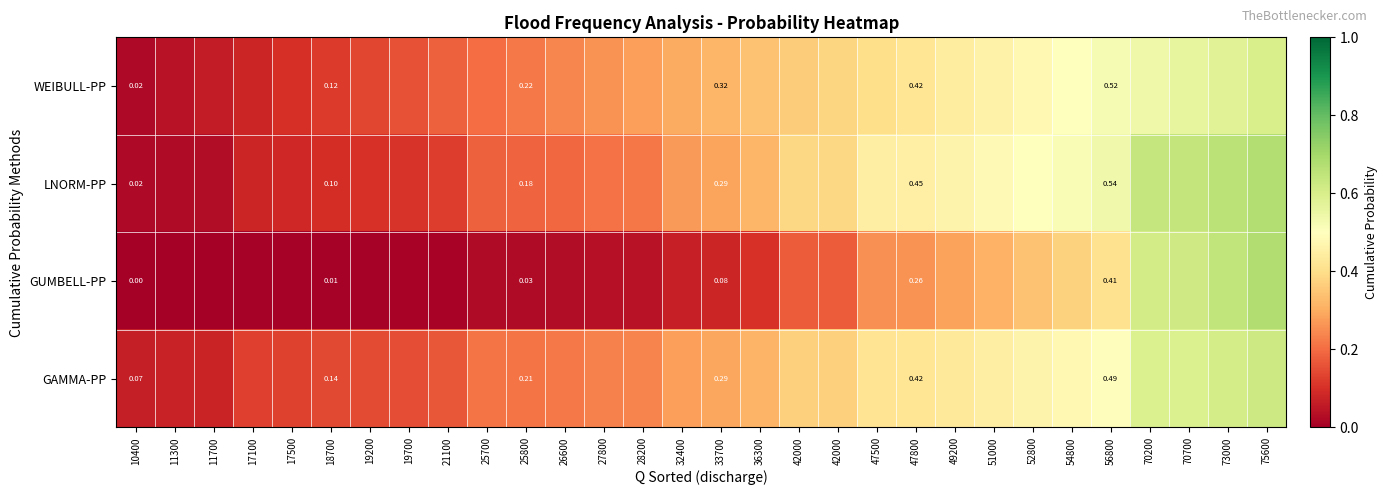

Which label corresponds to the smallest value in the chart?

10400